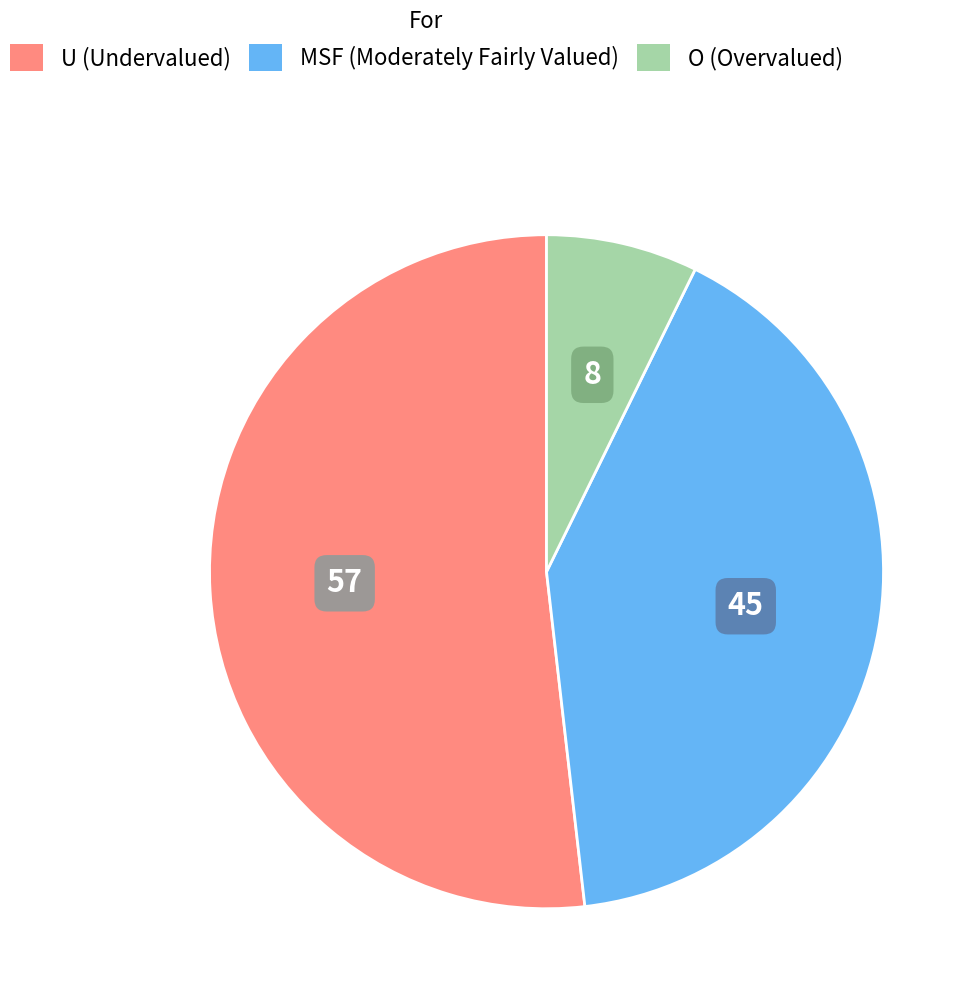

Rank the categories by value from lowest to highest.

O, MSF, U